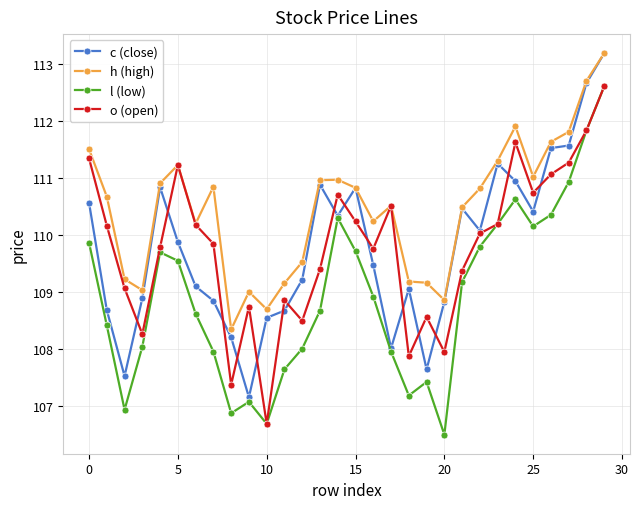

Which series has the largest total across all categories?

h (high)